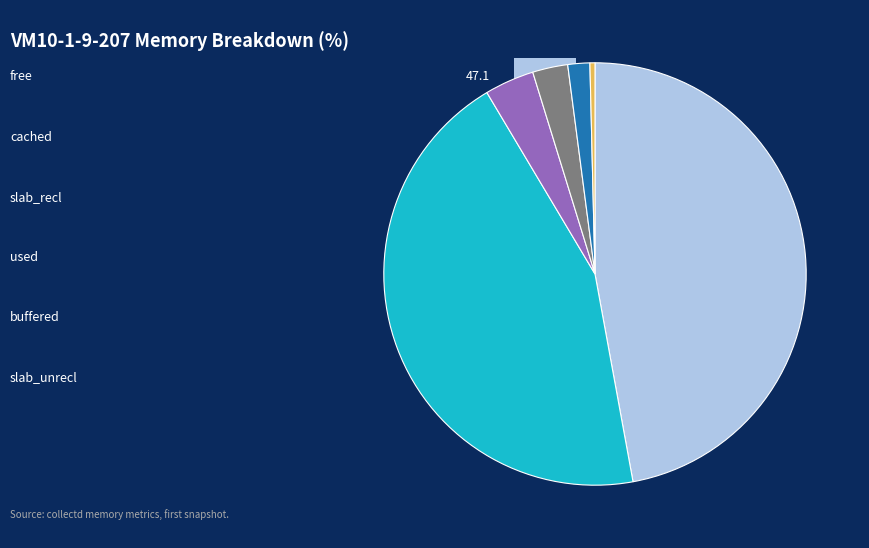

Is there any slice that represents more than half of the pie?

No